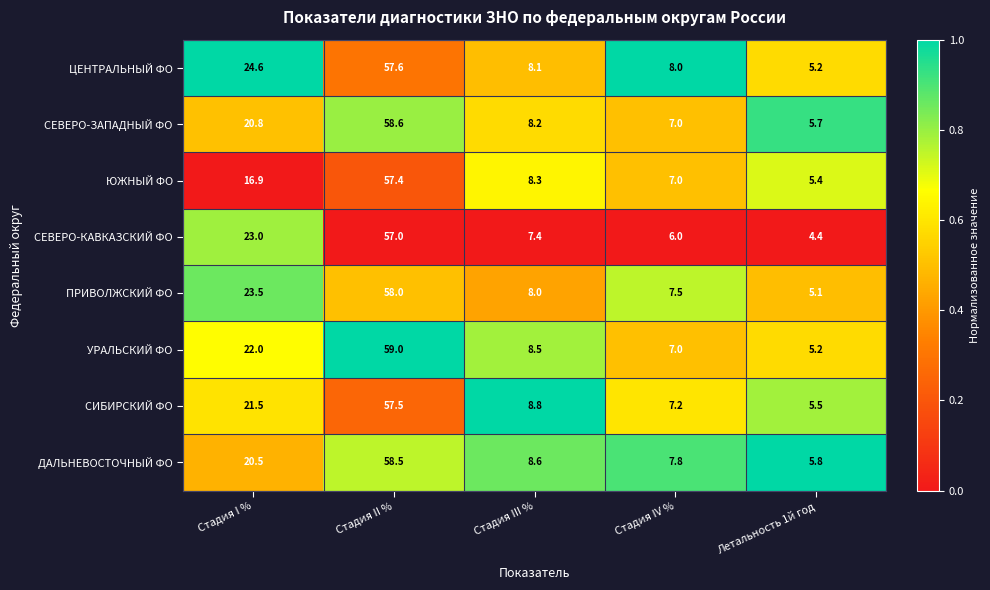

Is it true that УРАЛЬСКИЙ ФО equals 59.0 at Стадия II %?

True